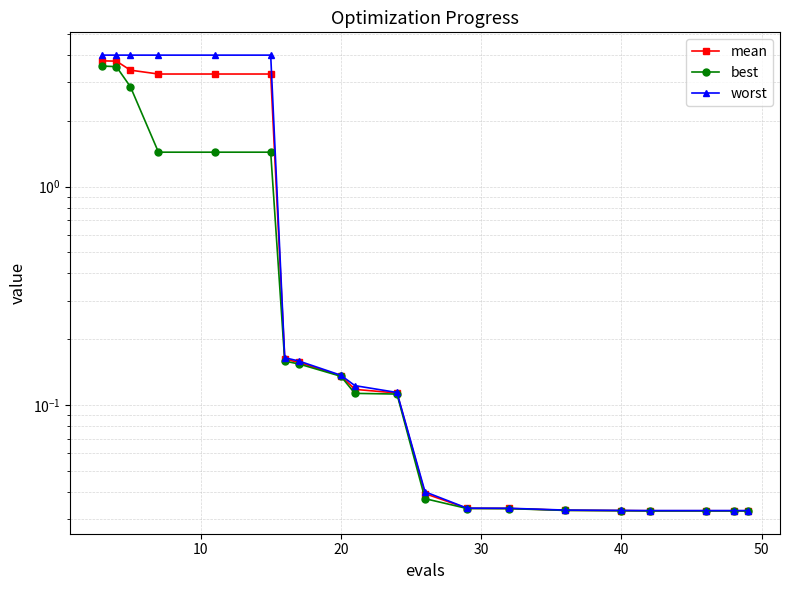

Between 20 and 8, which series saw the biggest shift?

worst